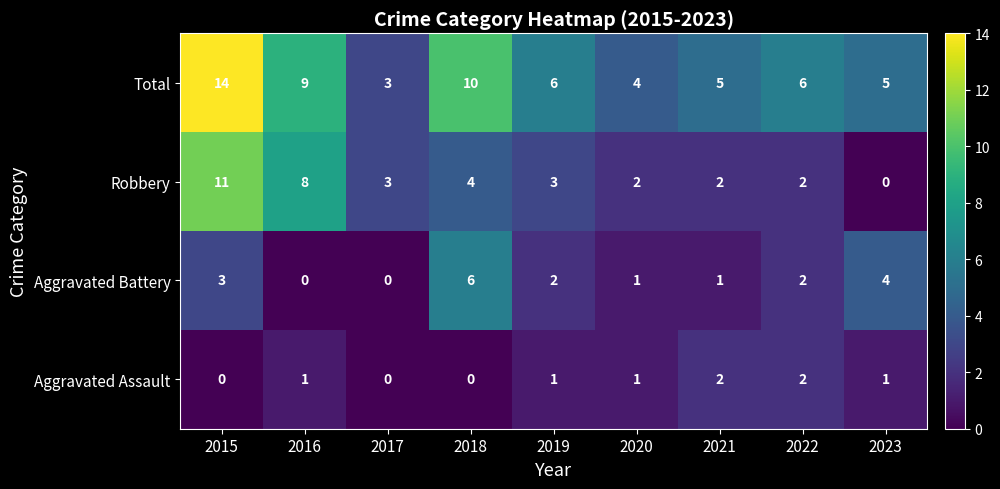

What is the spread (max minus min) of values at 2017?

3